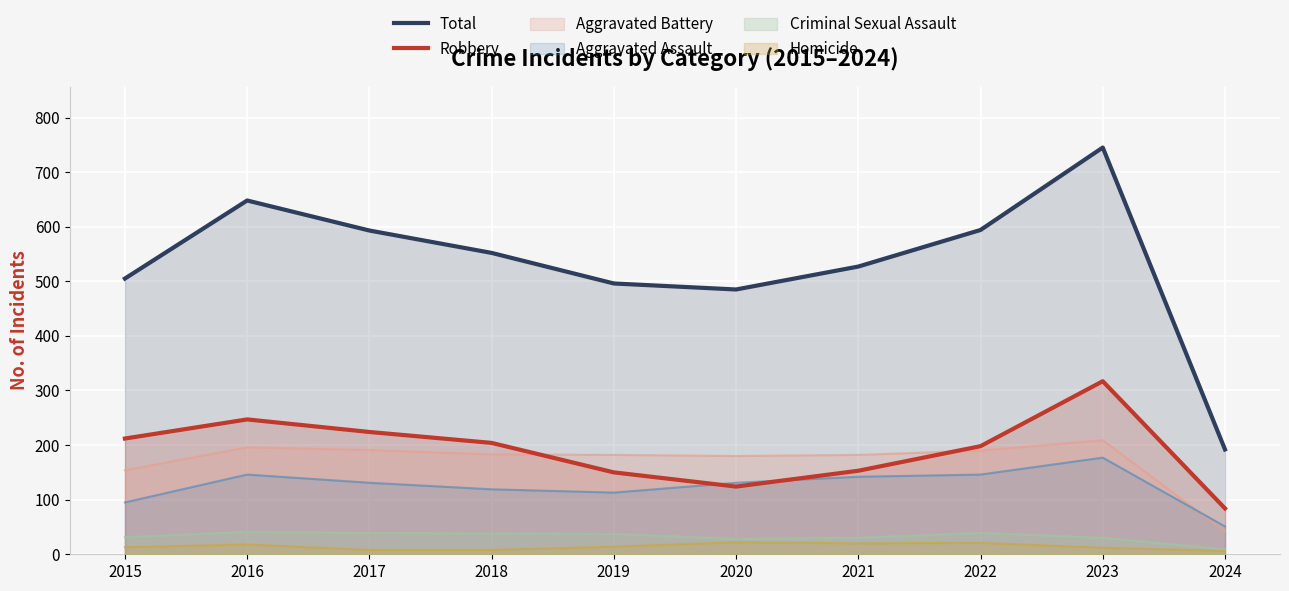

What is the lowest value of the Robbery series?

84